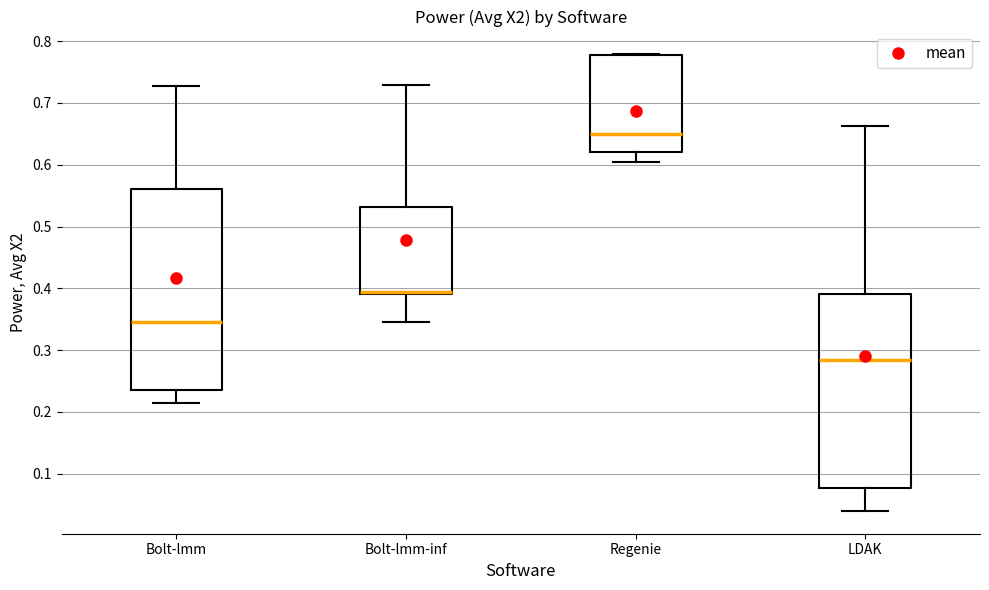

Reading left to right, read every box against the y-axis: the position of its median line, the range the box covers, and the ends of its whiskers. The values are not printed on the chart, so give them approximately, as read against the axis.

Bolt-lmm: median 0.34, box 0.24 to 0.56, whiskers 0.21 to 0.73
Bolt-lmm-inf: median 0.39 (drawn on the box's lower edge), box 0.39 to 0.53, whiskers 0.34 to 0.73
Regenie: median 0.65, box 0.62 to 0.78, whiskers 0.60 to 0.78
LDAK: median 0.28, box 0.08 to 0.39, whiskers 0.04 to 0.66